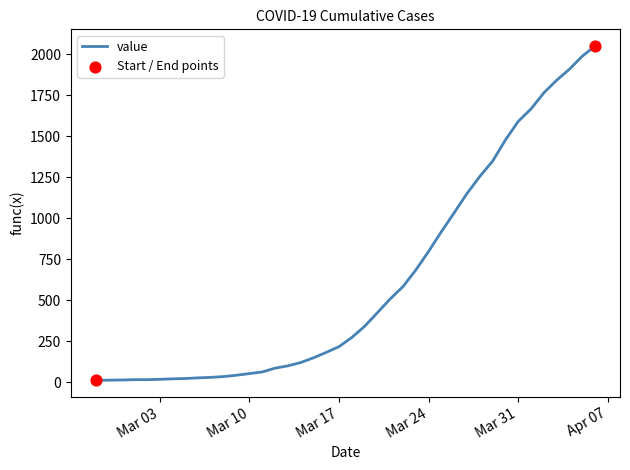

What is the greatest value displayed?

2049